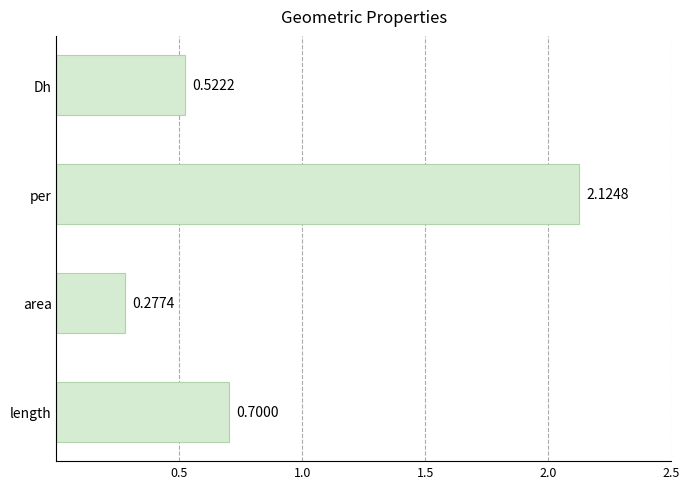

Which category has the highest value across all series?

per